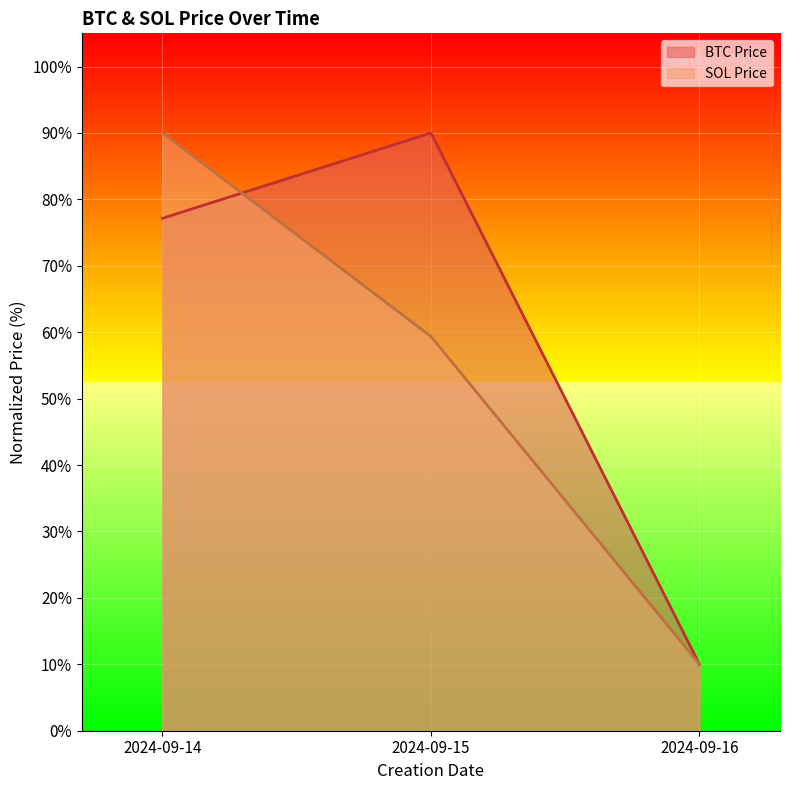

Between 2024-09-15 and 2024-09-16, which series saw the biggest shift?

BTC Price